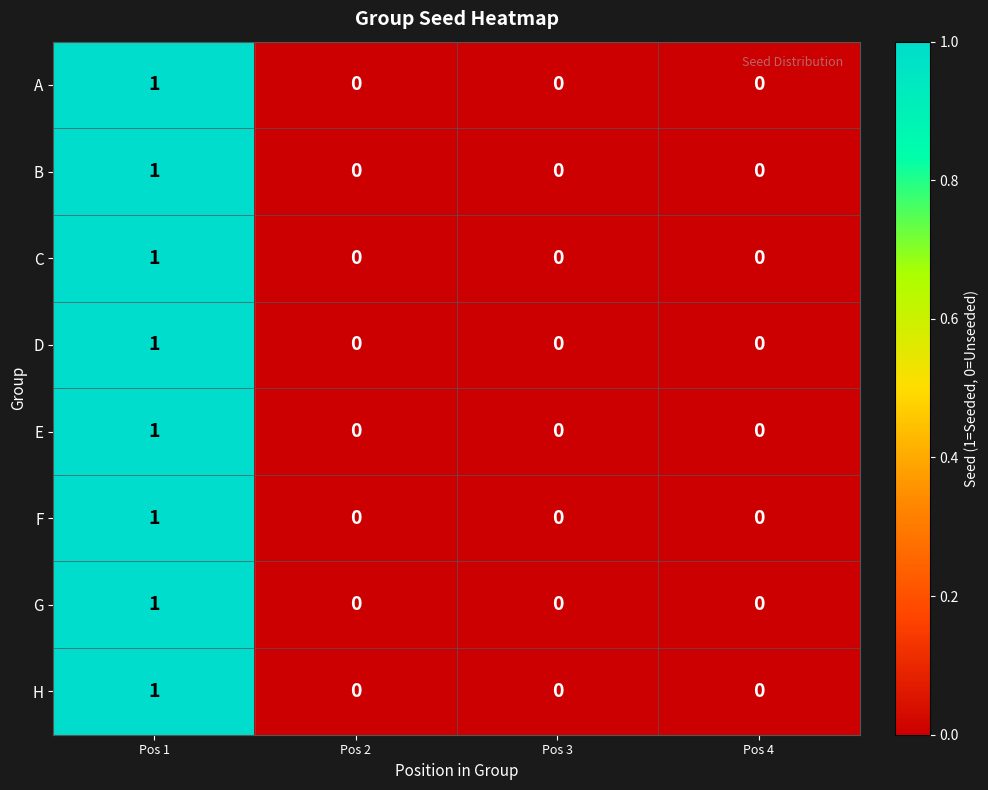

Which category has the highest value in the F series?

Pos 1